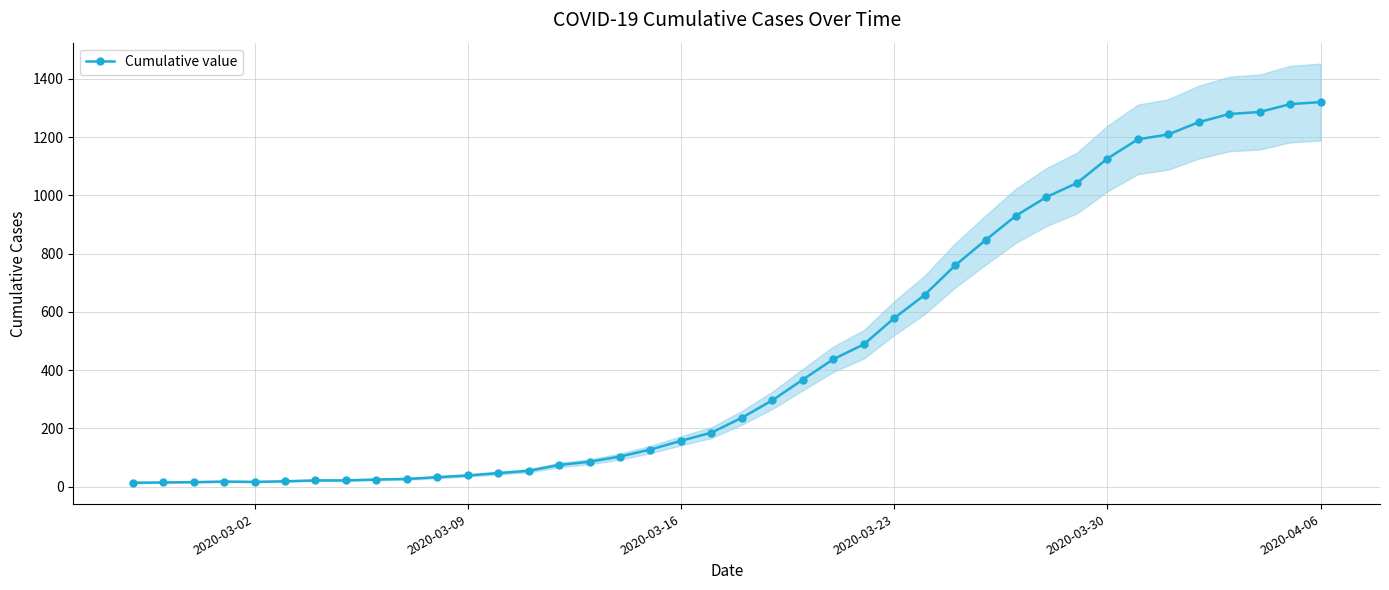

Count the number of categories in the chart.

40